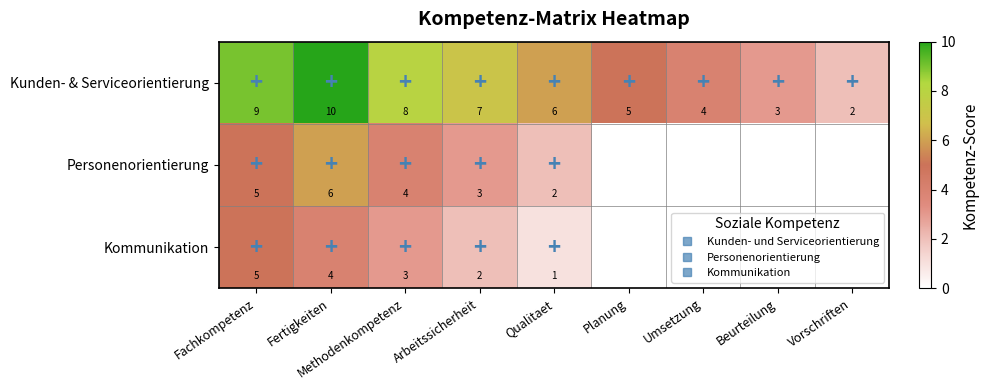

Between Methodenkompetenz and Fertigkeiten, which is larger?

Fertigkeiten